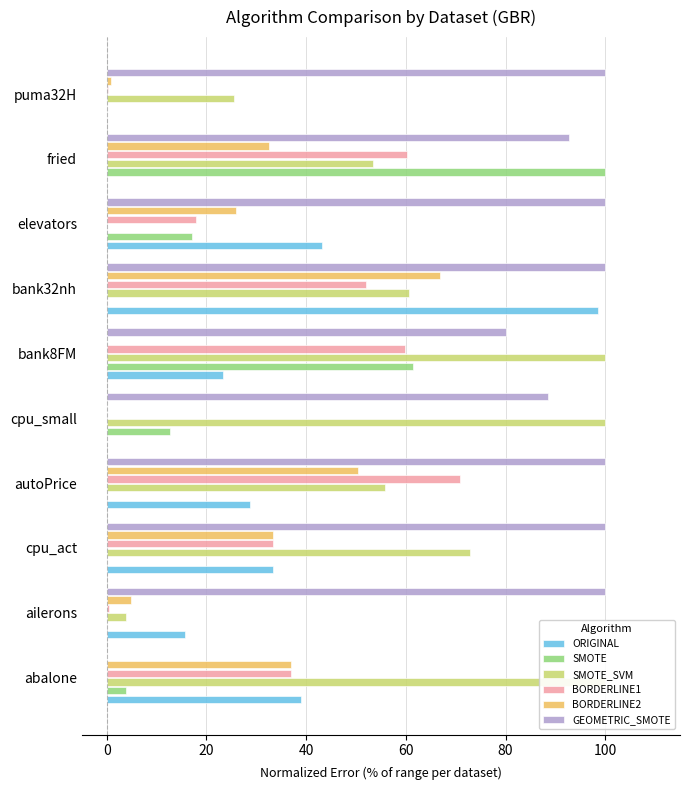

What is the average value of the GEOMETRIC_SMOTE series?

86.1